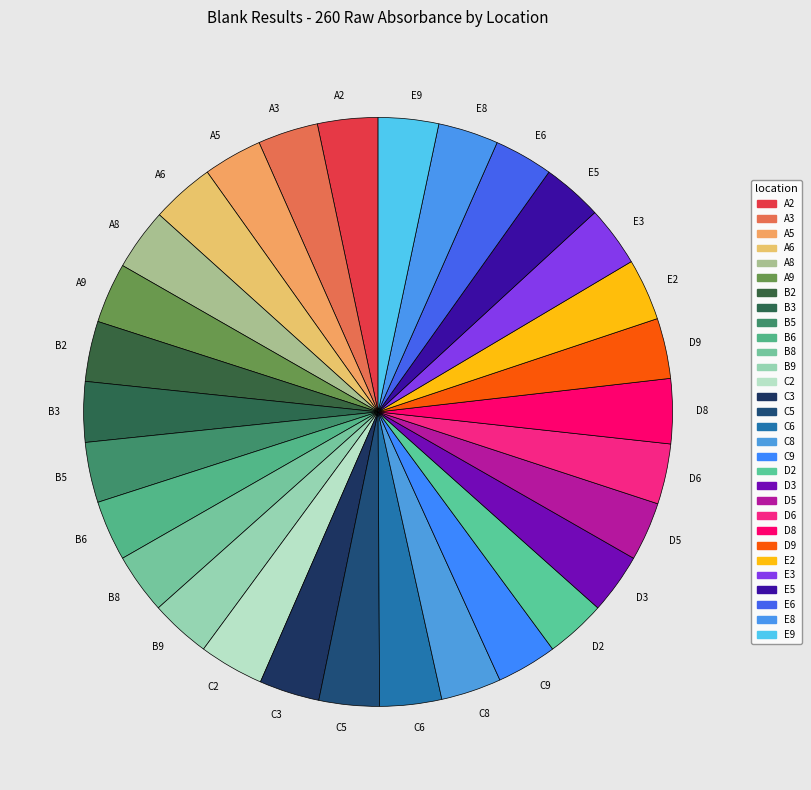

Count the number of slices in the pie.

30